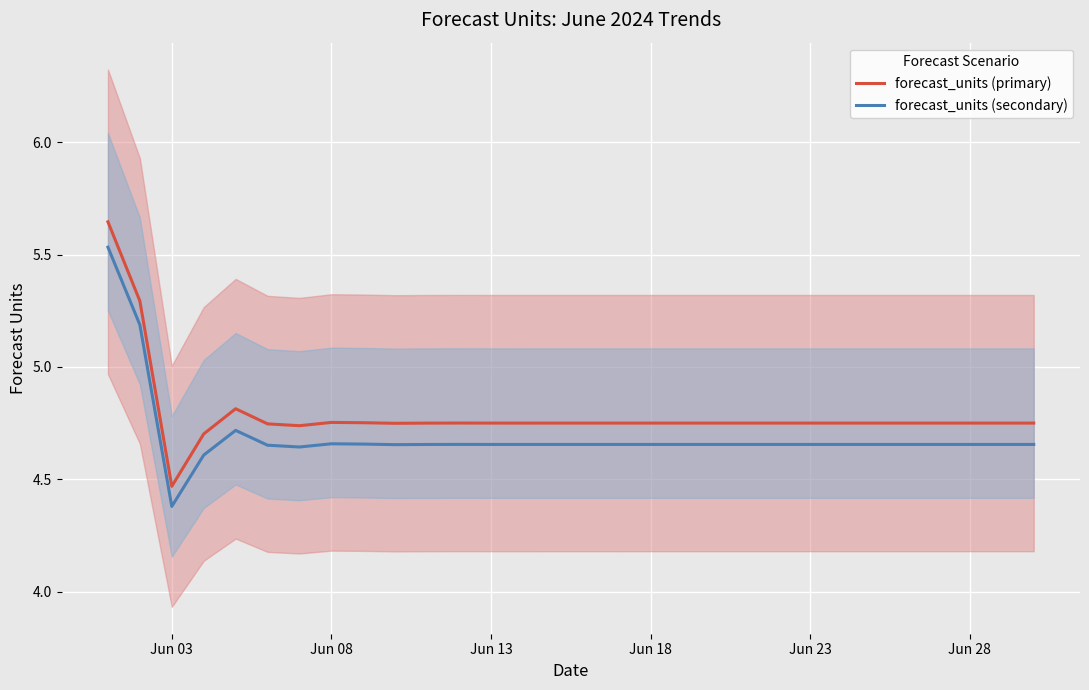

True or false: forecast_units (primary) and forecast_units (secondary) cross at least once.

False